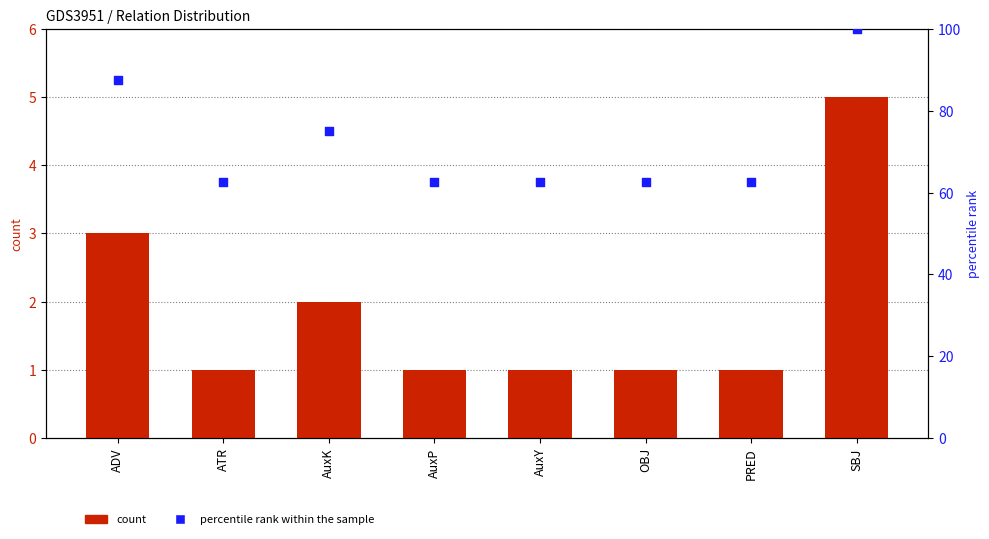

Which series reaches the maximum Y coordinate?

percentile rank within the sample